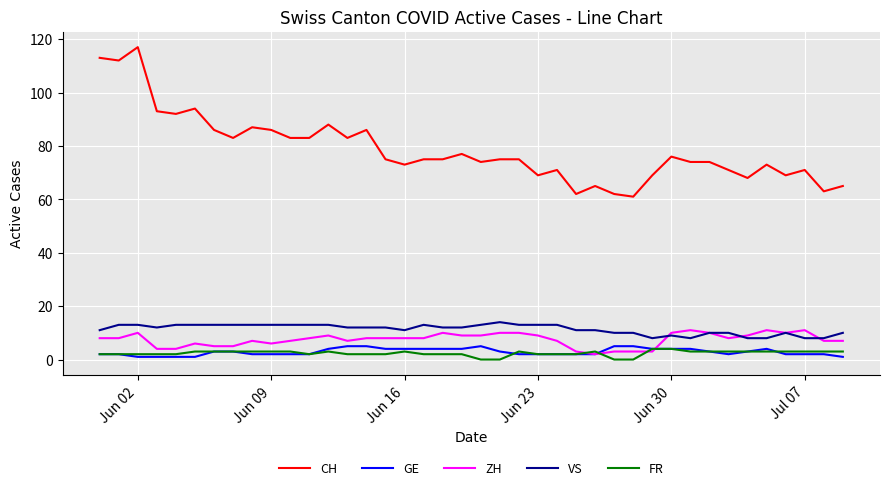

What is the sum of all CH values?

3148